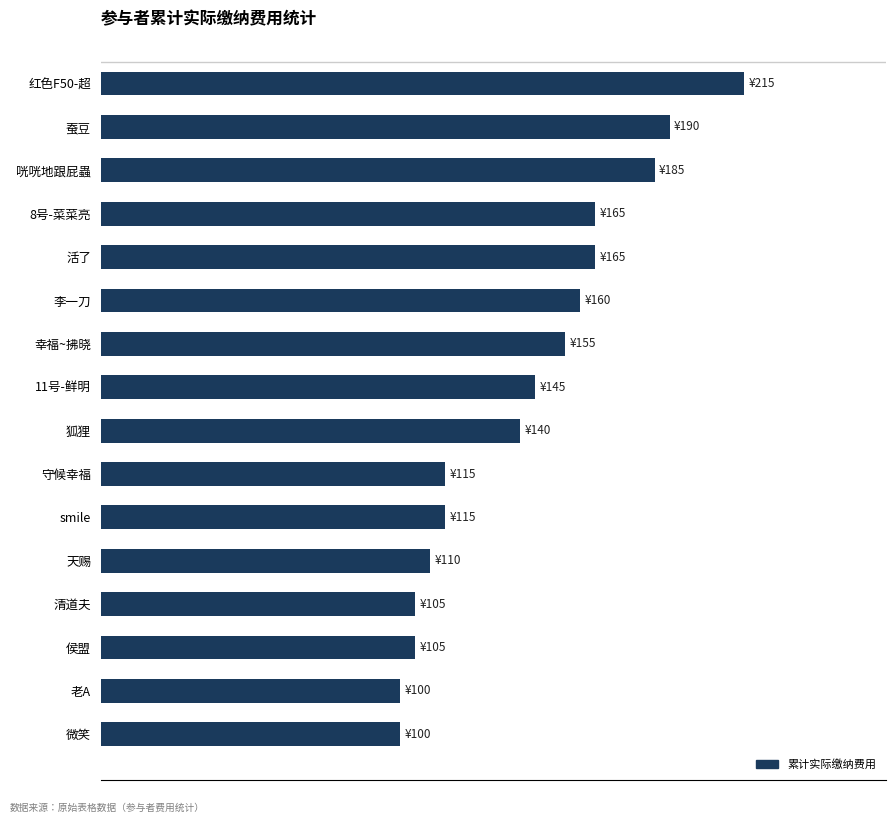

Are the bars horizontal?

Yes